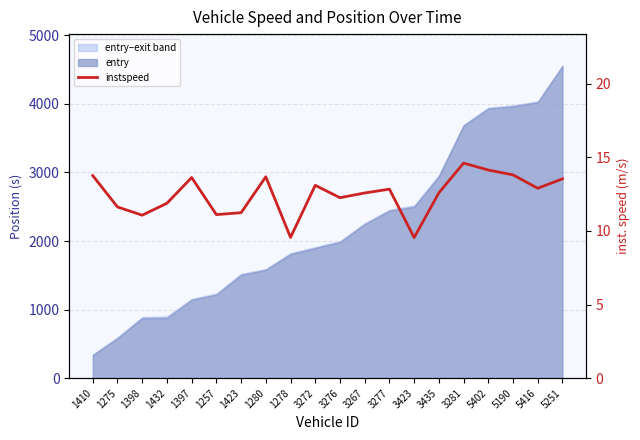

What is the sum of all values?

249.5